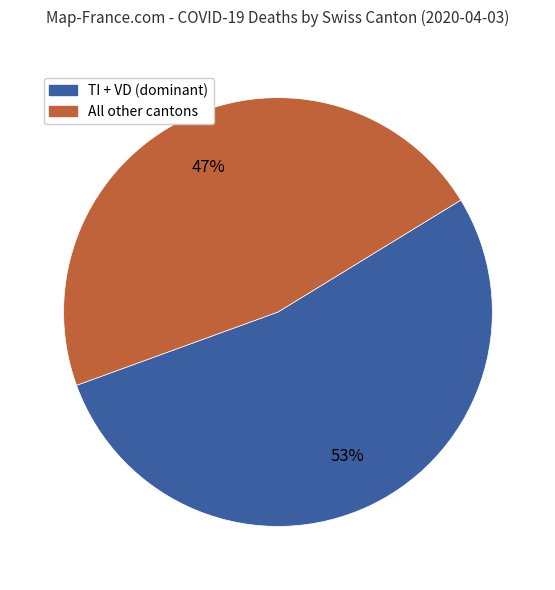

To the nearest percent, what is the difference between the largest and smallest slice percentages?

6%